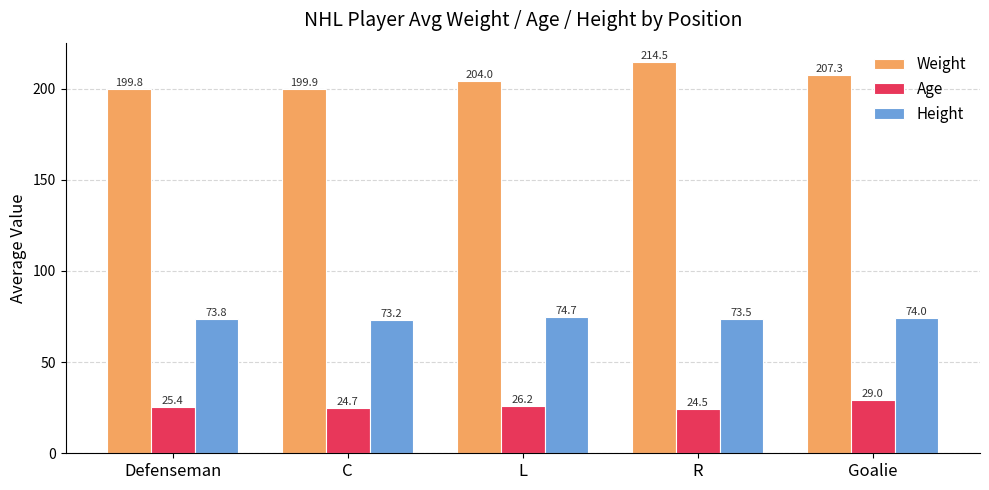

At how many categories does at least one series exceed 35?

5